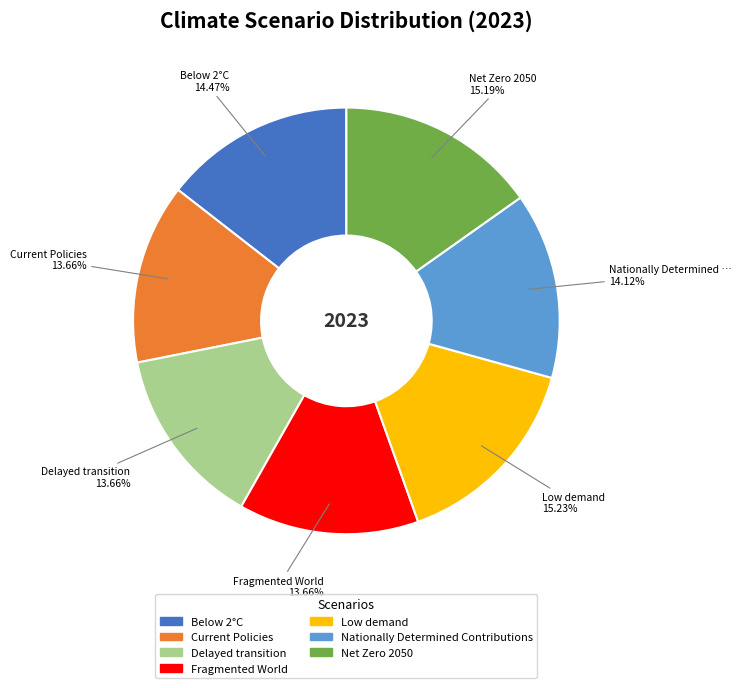

Is it true that Below 2°C is 14% of the pie?

True